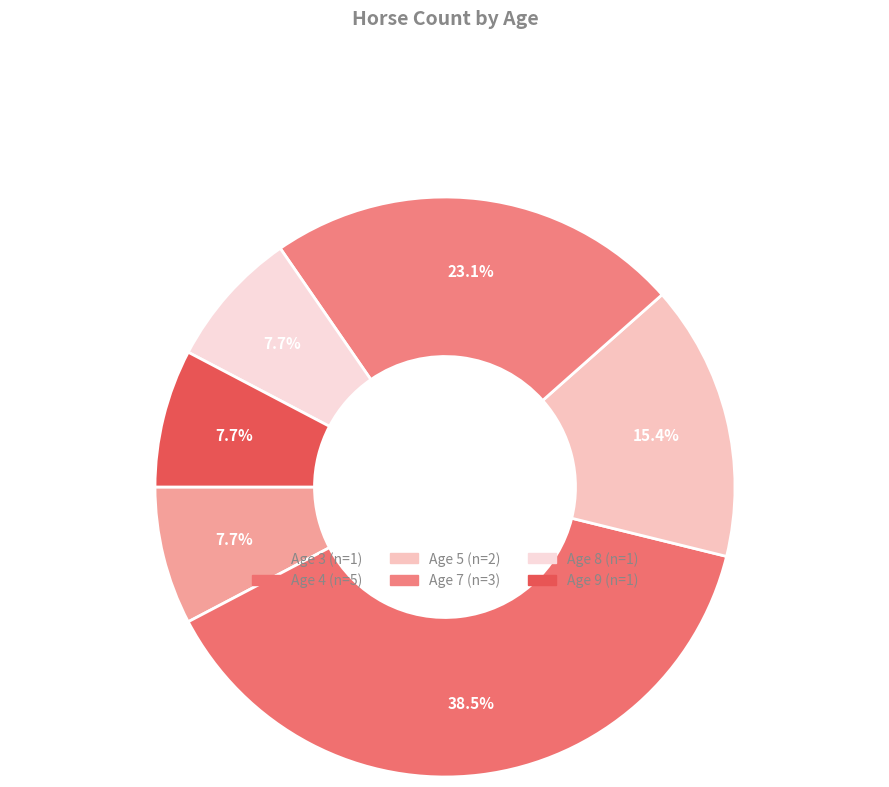

Count the number of slices in the pie.

6